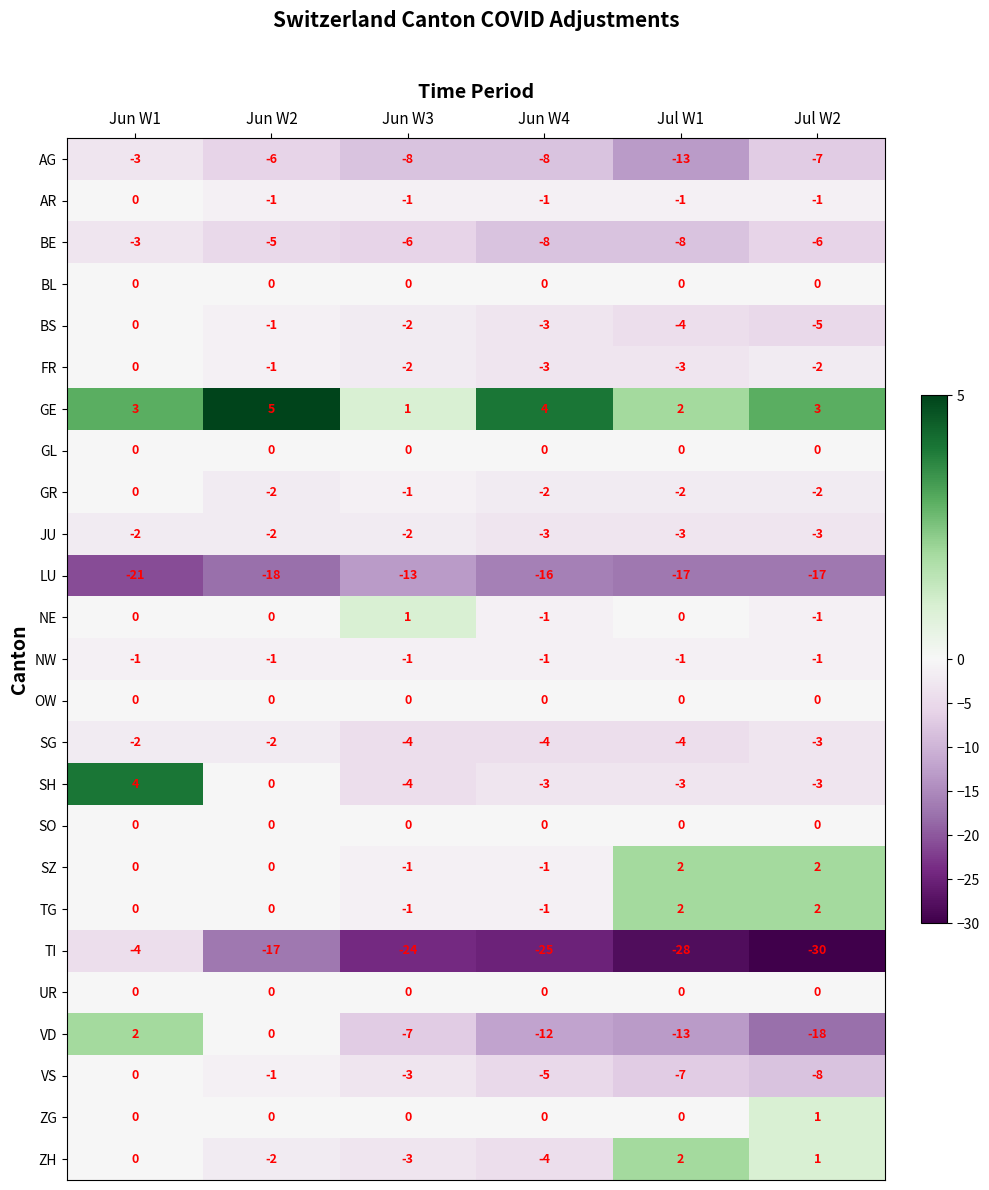

Which series has the largest total across all categories?

GE